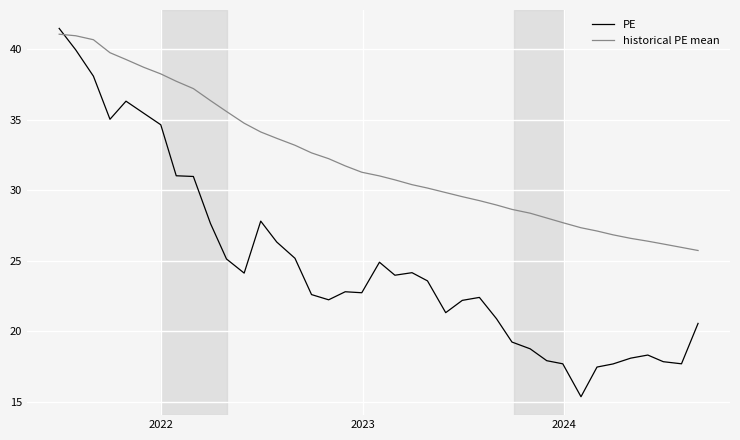

What is the difference between the maximum and minimum values in the PE series?

26.1